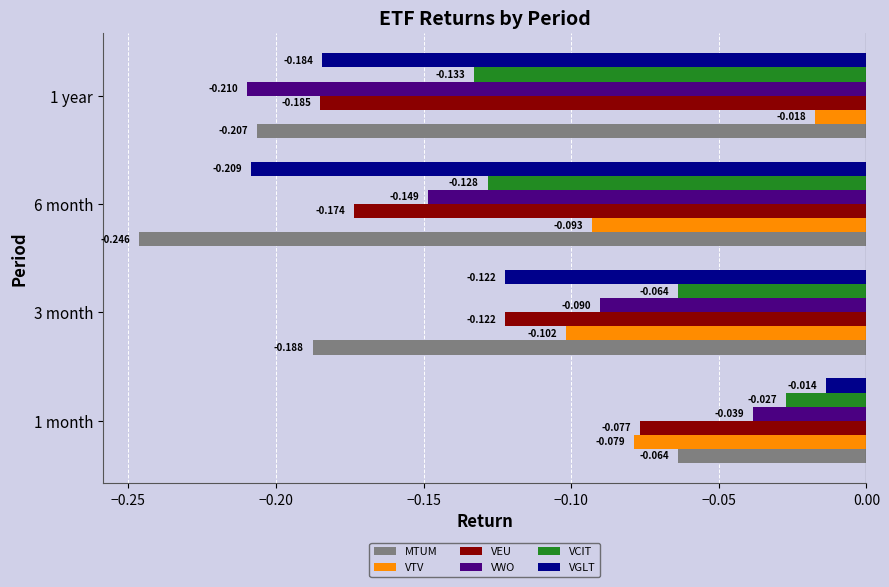

Which series changed the most between 1 month and 6 month?

VGLT